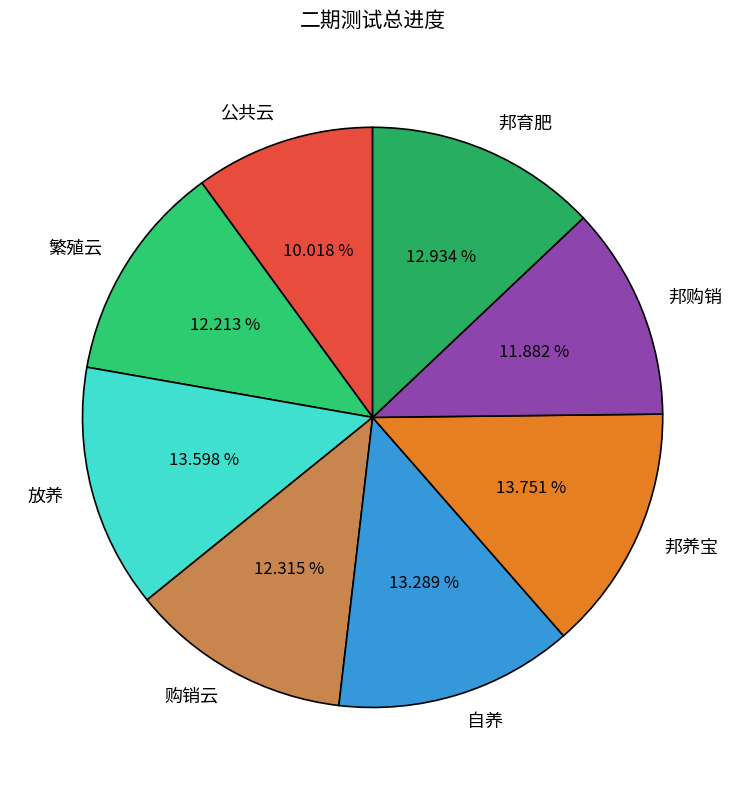

What is the smallest slice in the pie chart?

公共云